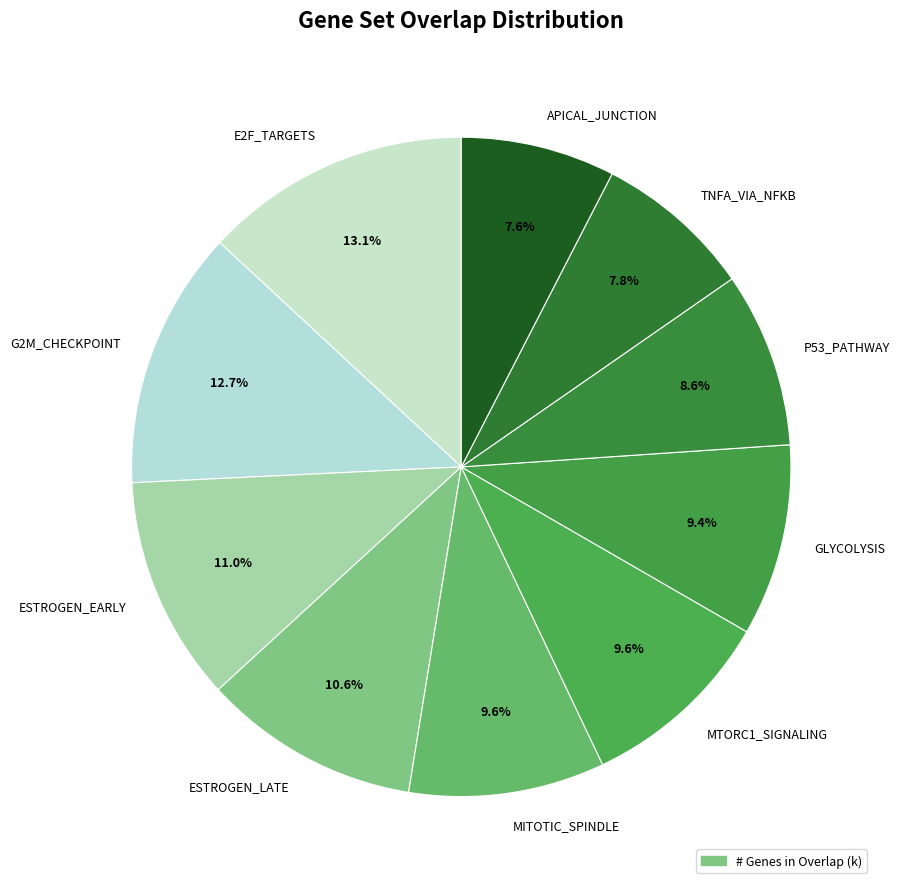

Which has a higher value, GLYCOLYSIS or G2M_CHECKPOINT?

G2M_CHECKPOINT